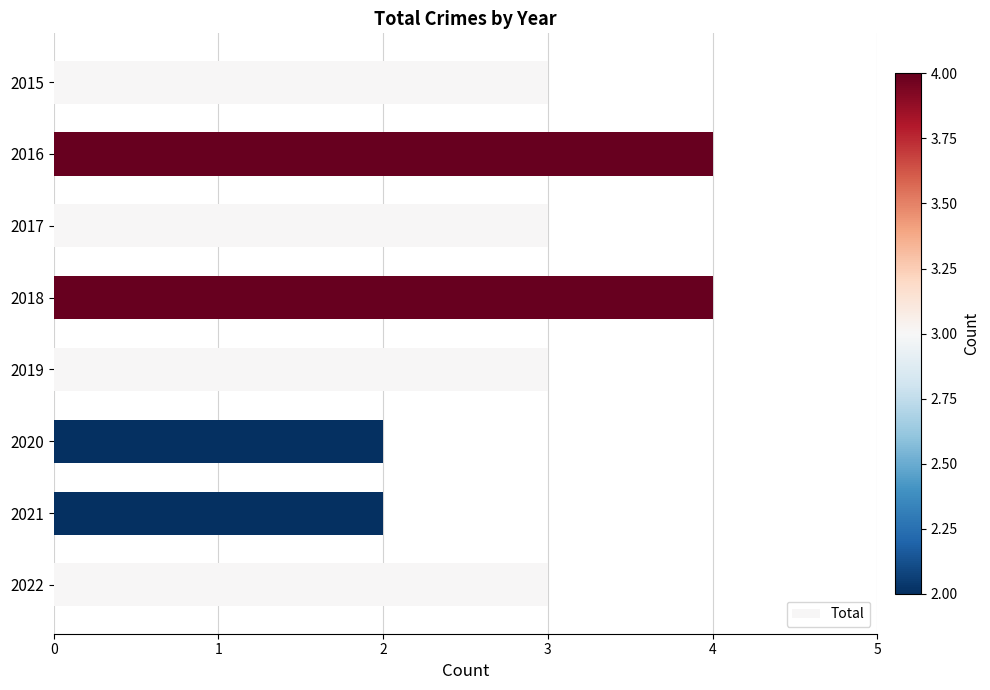

What is the maximum value shown in the chart?

4